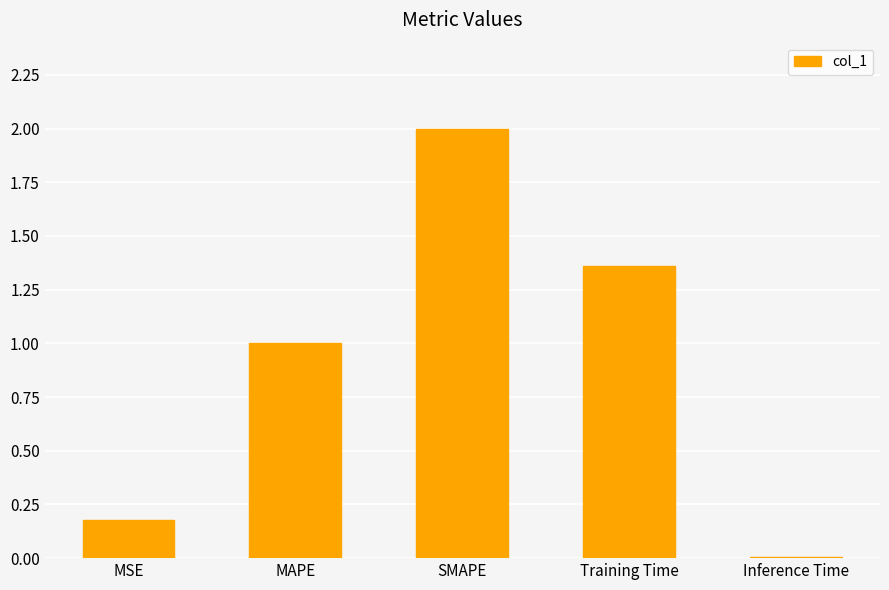

At which label is the value closest to 1?

MAPE